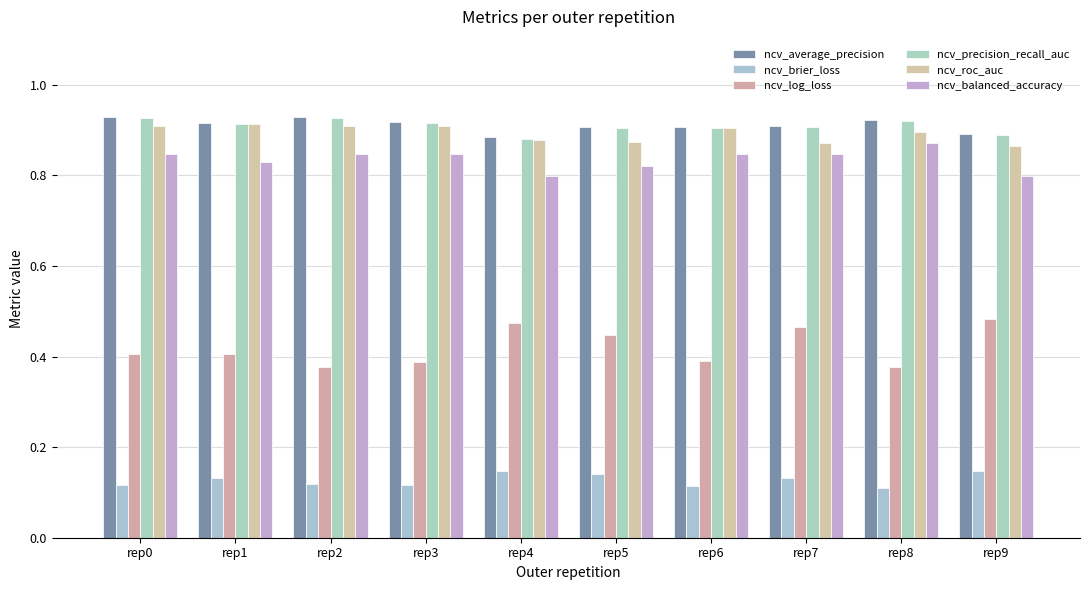

At how many categories does at least one series exceed 0?

10